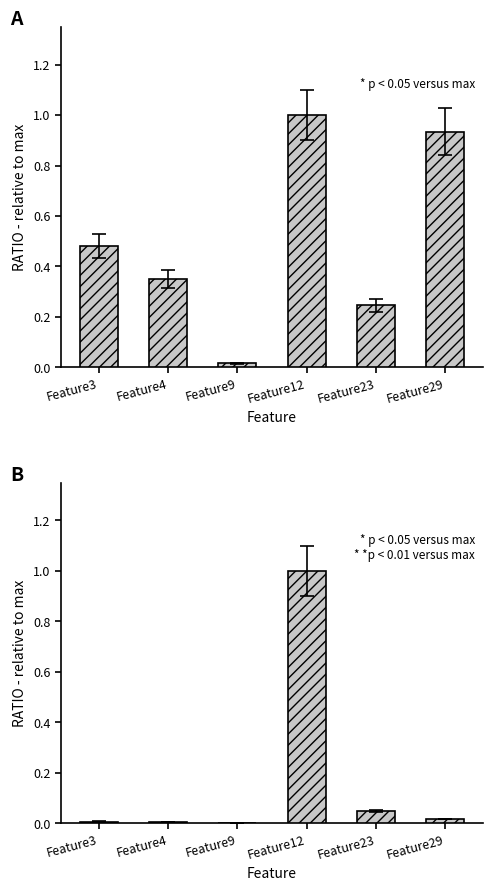

Which series has the largest range (max minus min)?

Samples B